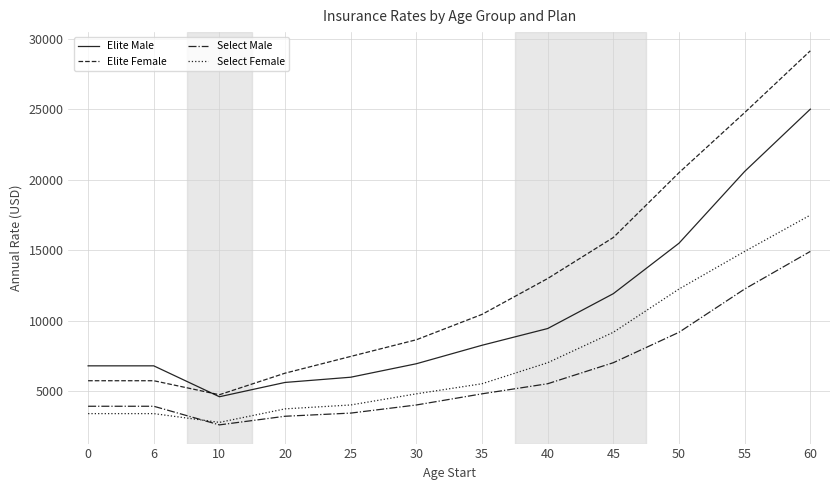

True or false: Select Female has more than 1 interior local peaks.

False